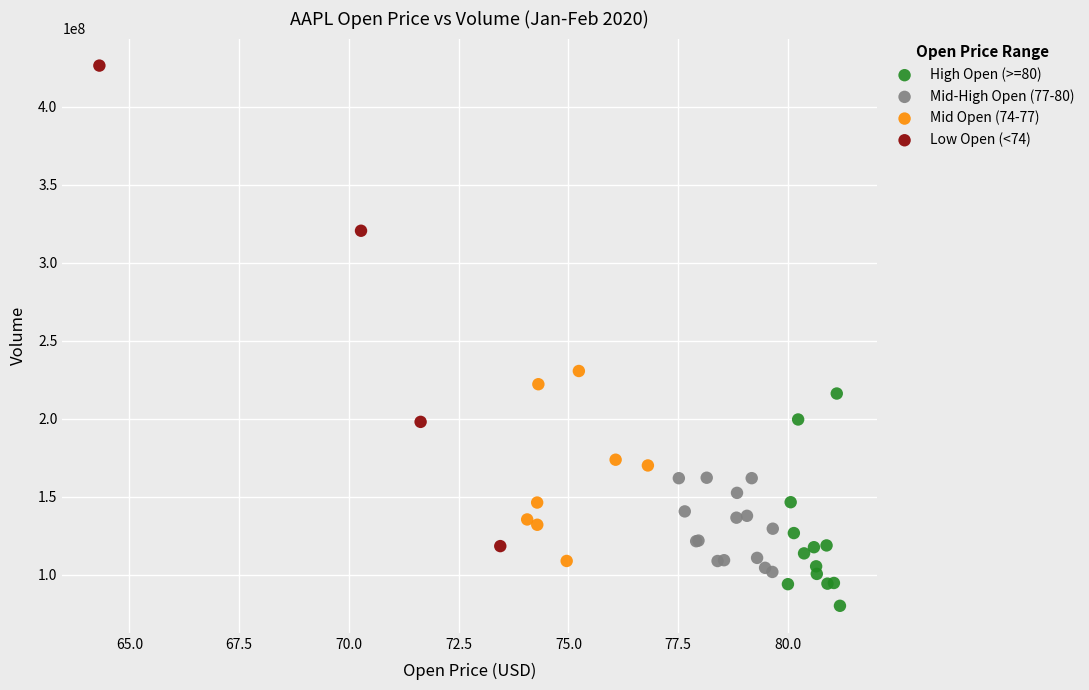

Which series reaches the maximum Y coordinate?

Low Open (<74)